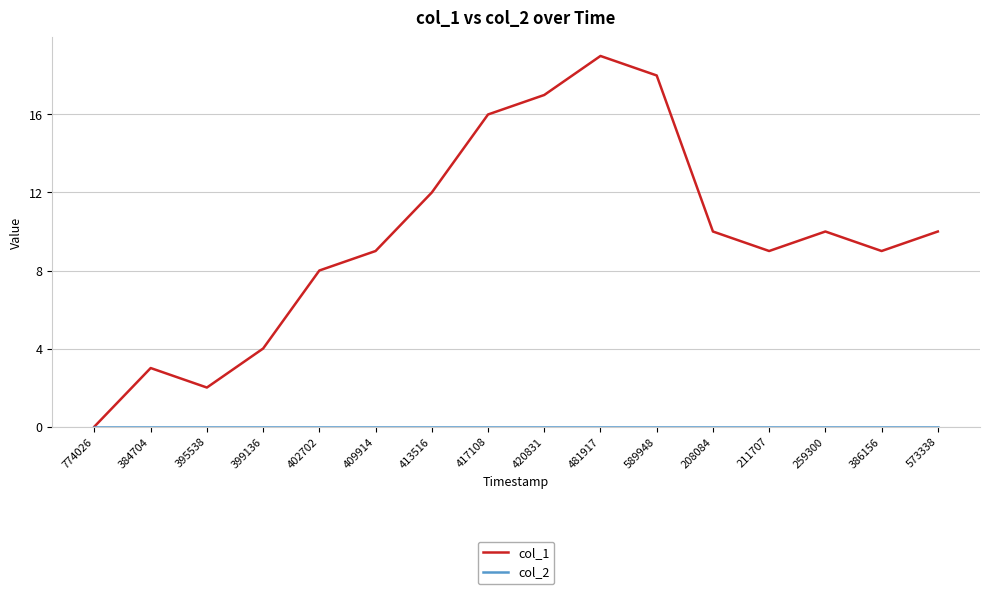

How many lines are shown in the chart?

2